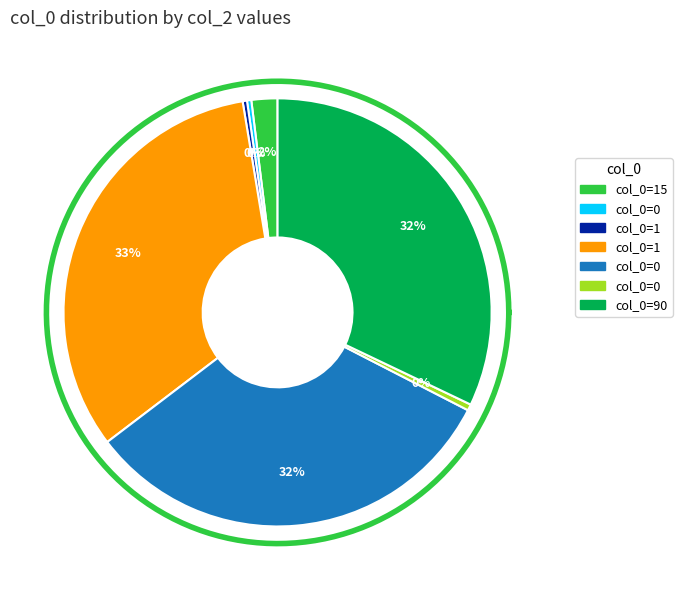

How many slices are in this pie chart?

7